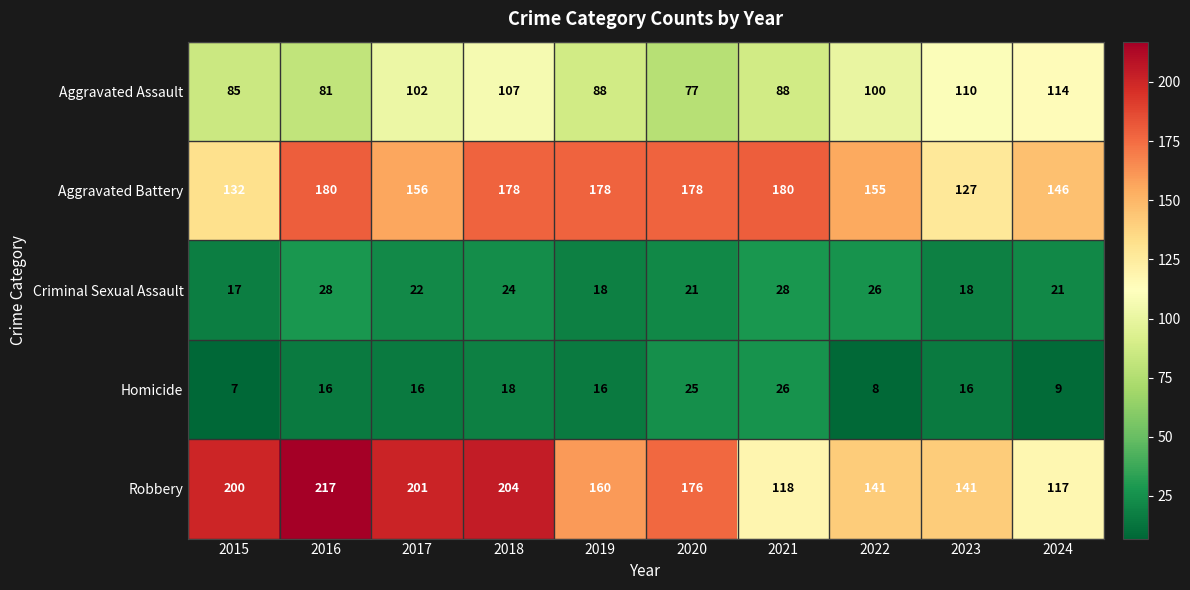

Read the Aggravated Battery value at 2019, to the nearest 10.

180